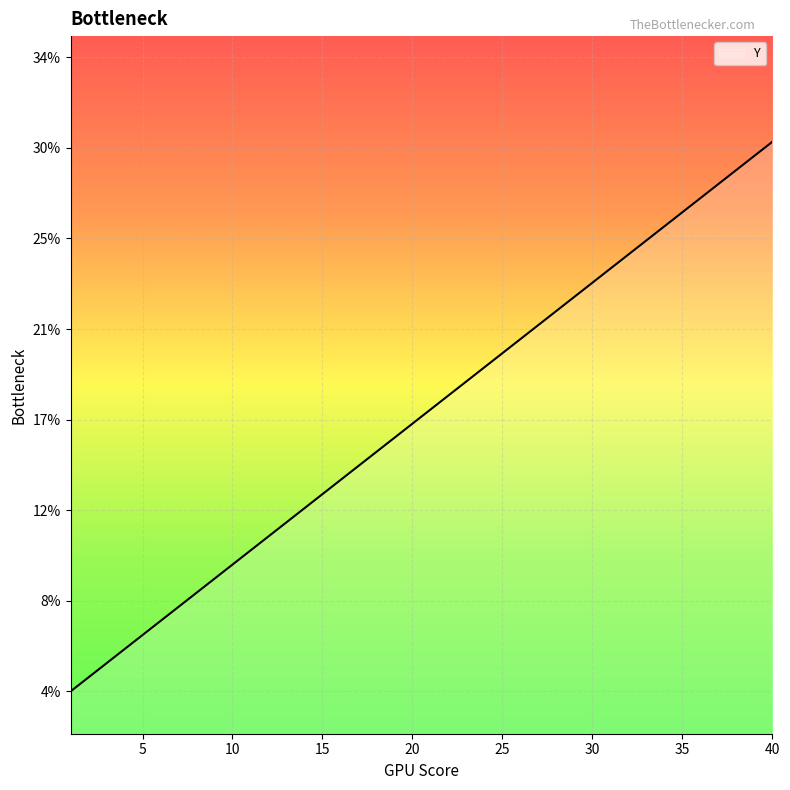

Does the chart display data point markers on the line(s)?

No